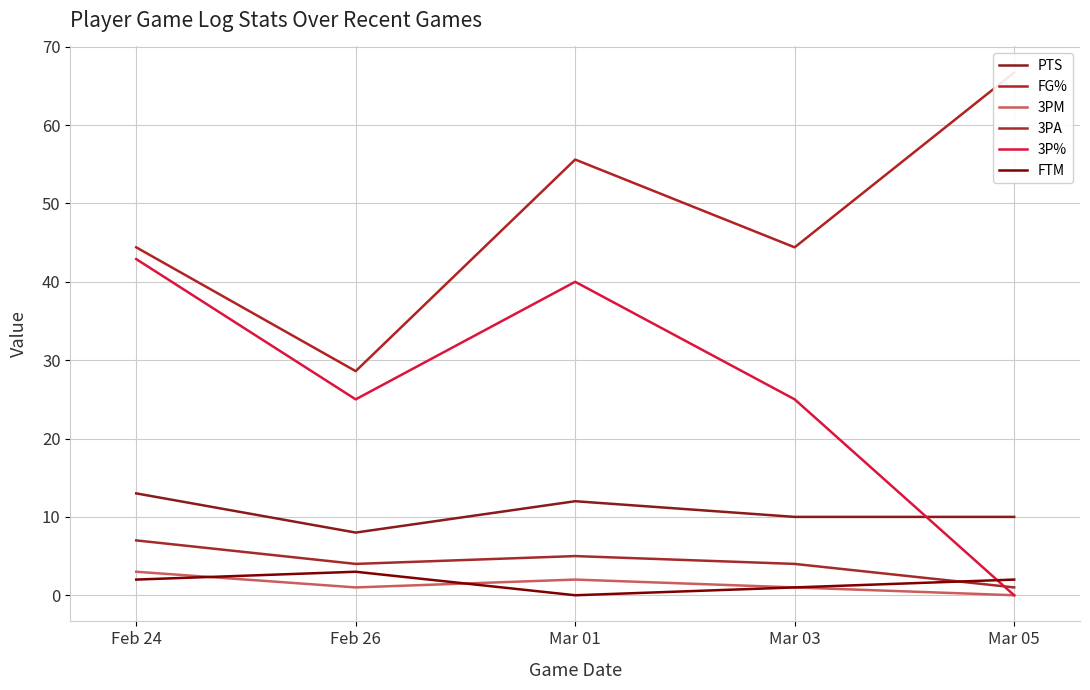

The value of 3PM at Mar 05 is 1.5. True or false?

False